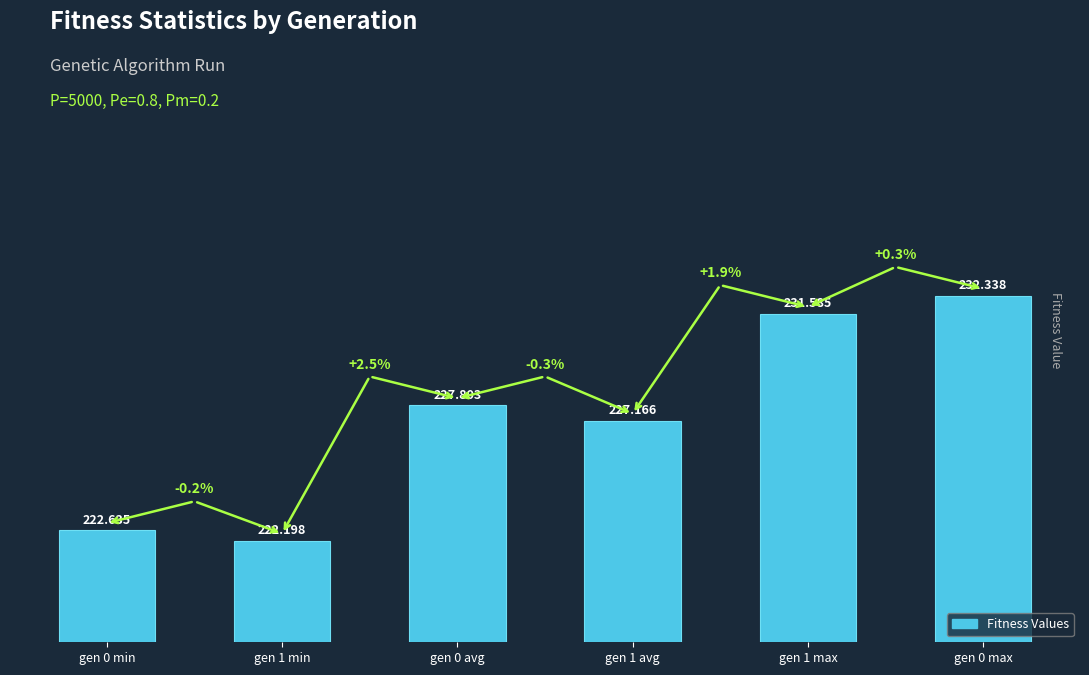

What is the maximum value shown in the chart?

232.3